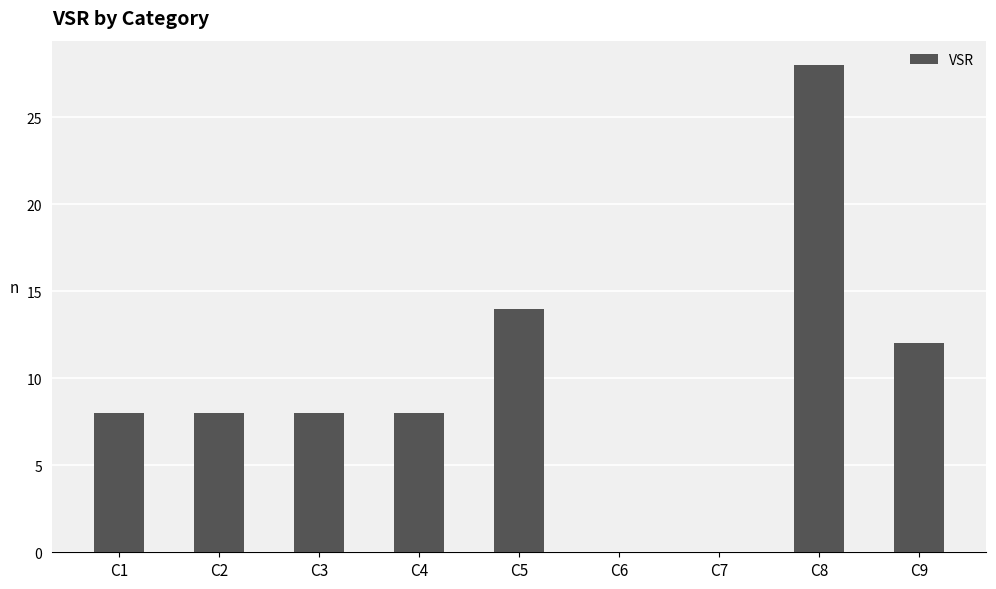

What is the sum of all values?

86